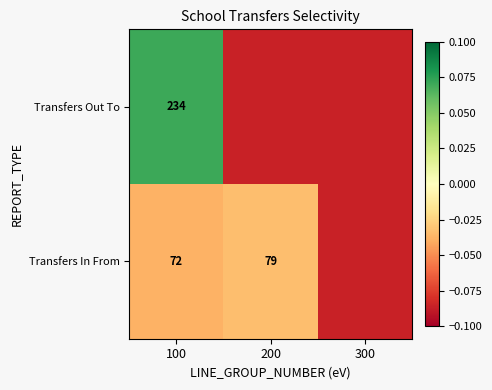

Is the value of Transfers Out To at 100 greater than the value of Transfers In From at 200?

Yes